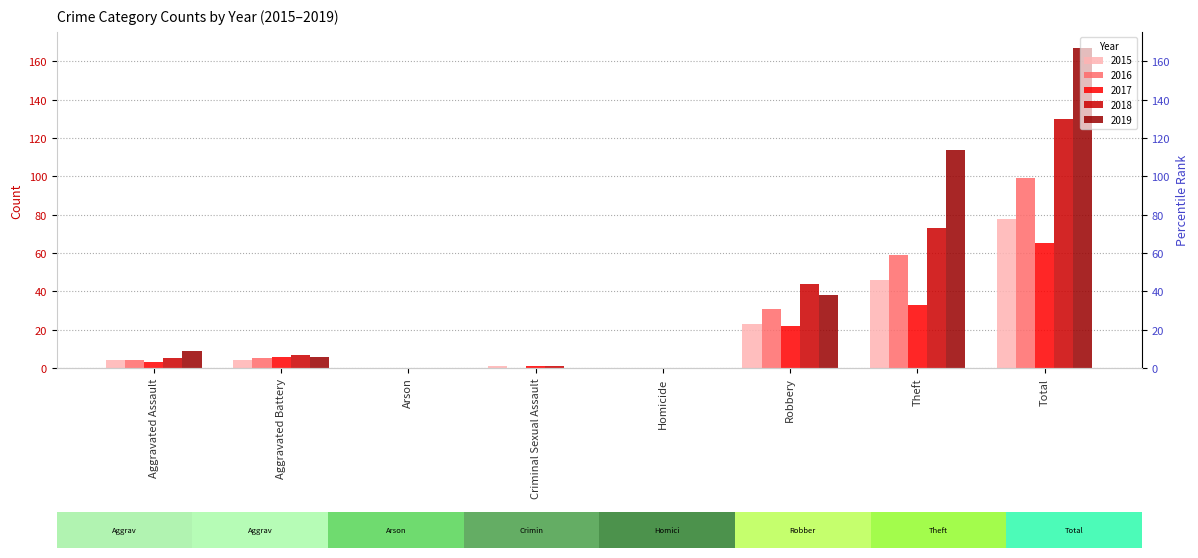

What position from the right is Arson?

6